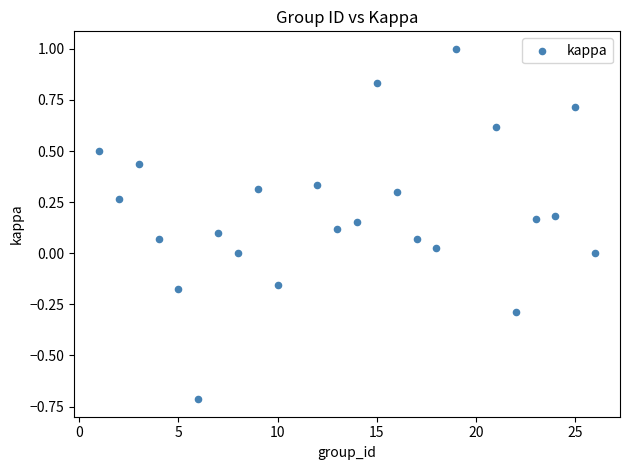

What is the range of X values (max minus min)?

25.0